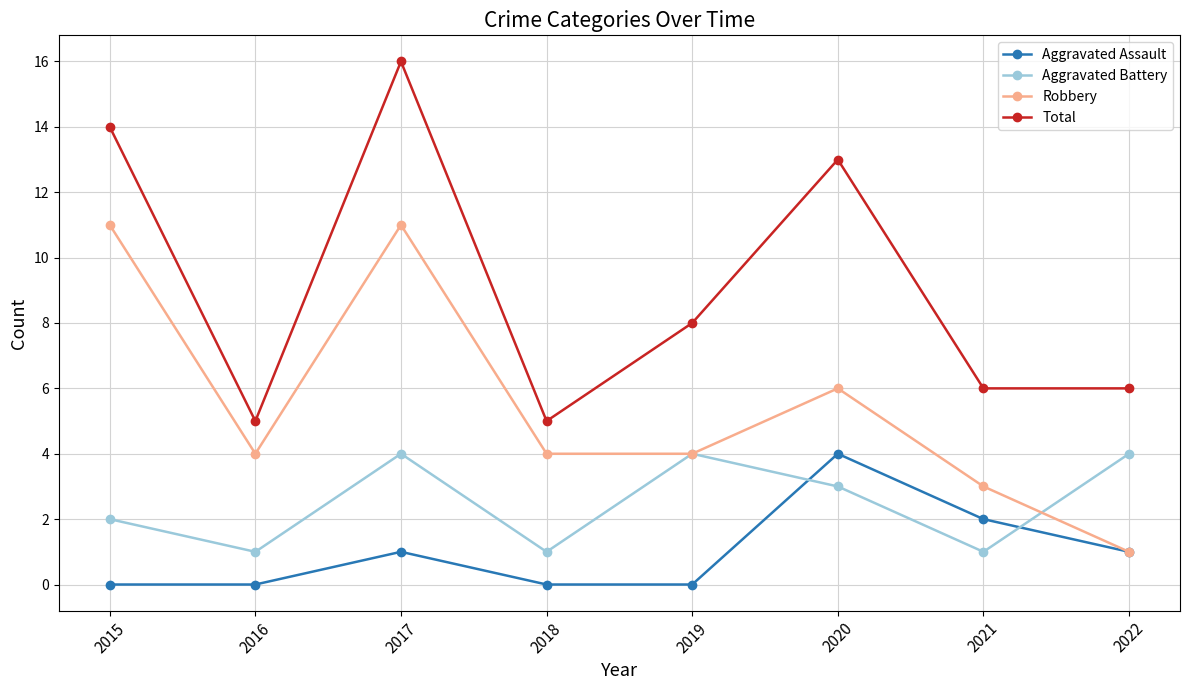

At 2020, list the series in order from smallest to largest.

Aggravated Battery, Aggravated Assault, Robbery, Total